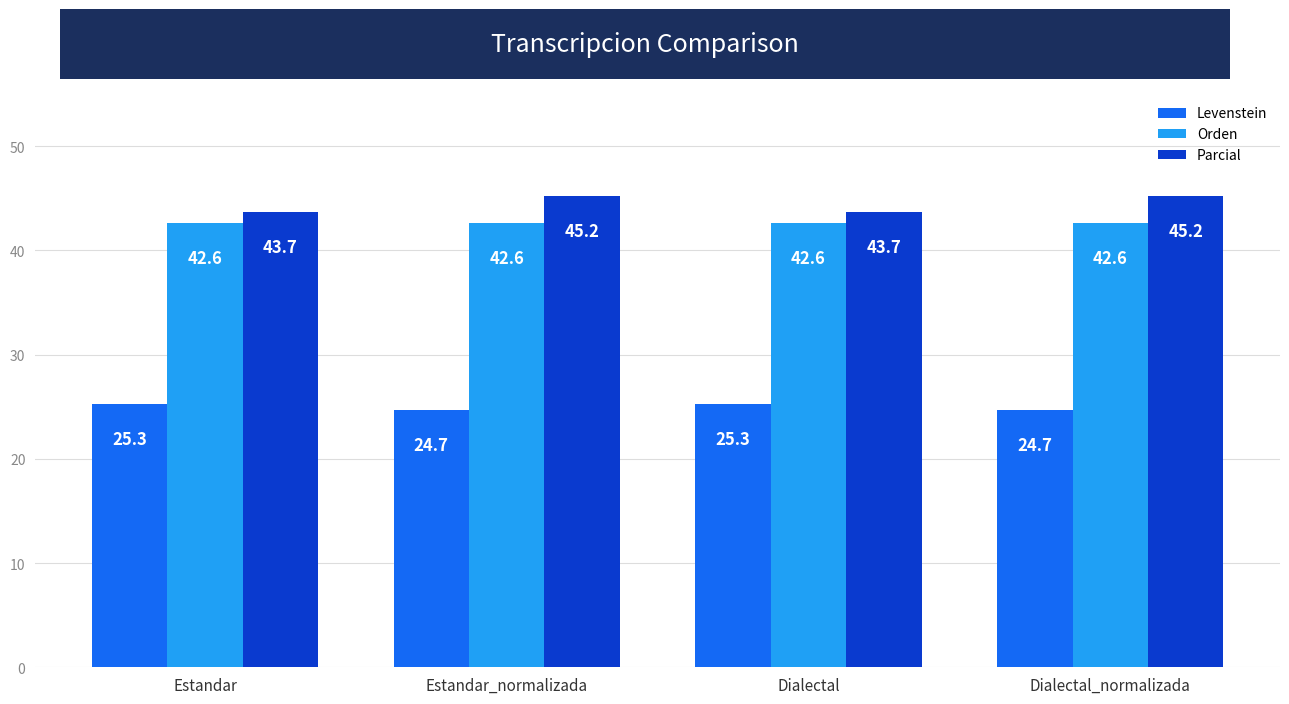

Rank the series by their maximum value, from lowest to highest.

Levenstein, Orden, Parcial